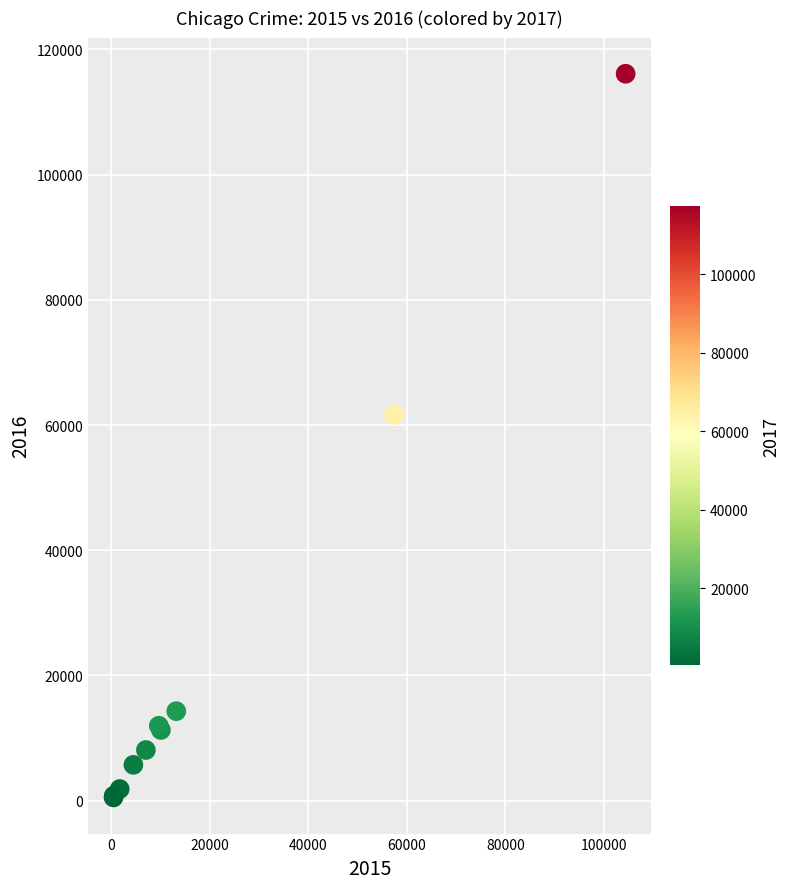

What Y value in the scatter plot is closest to 58311?

61623